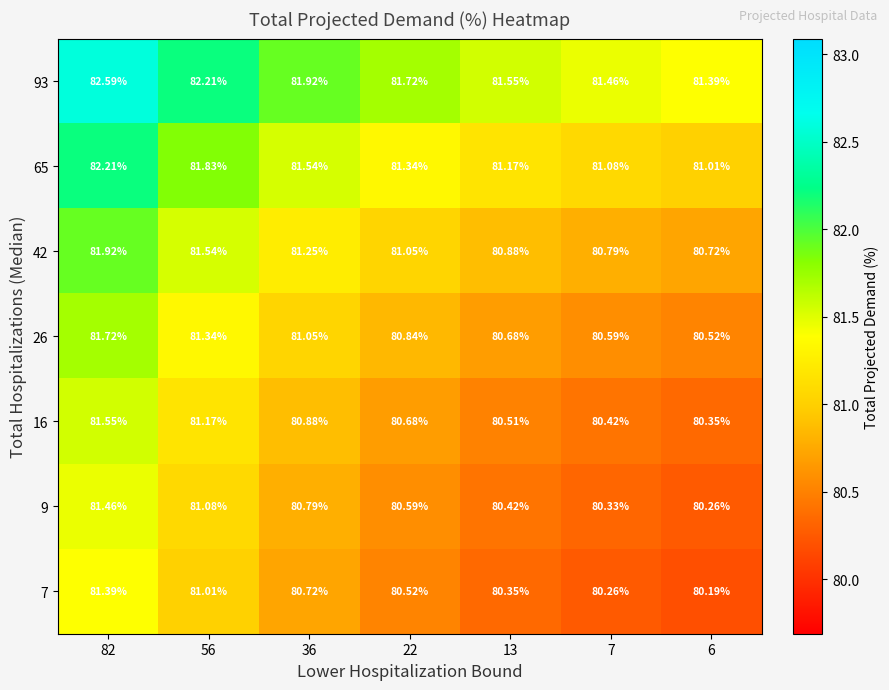

Is the value of 16 at 7 greater than the value of 93 at 36?

No